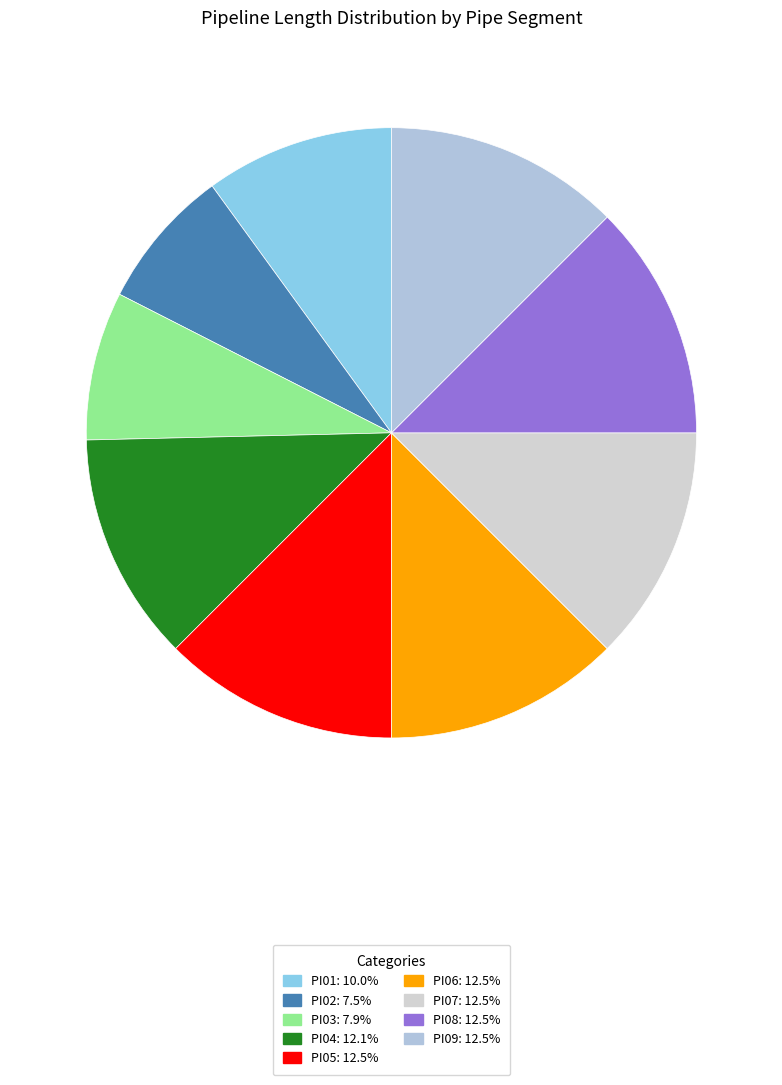

Is PI08 the majority of the pie?

No